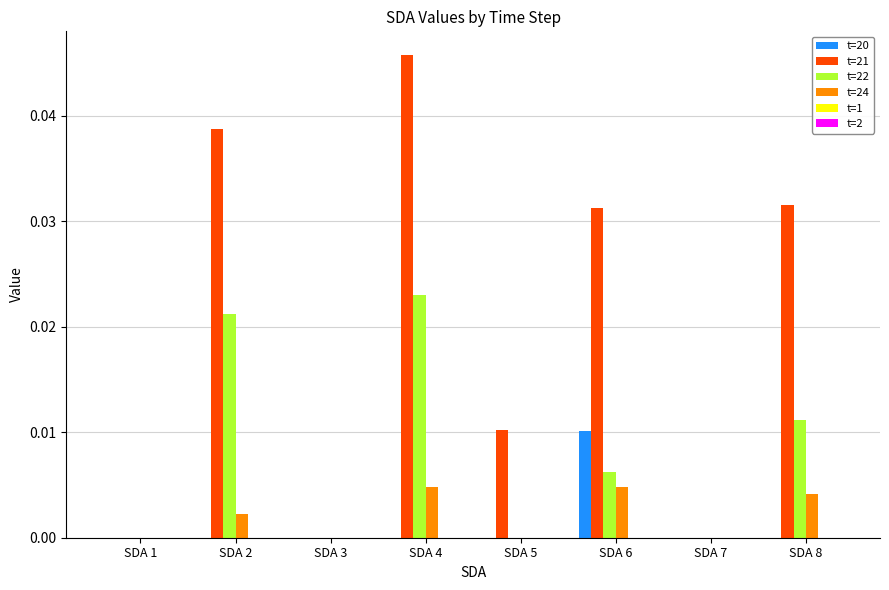

How many distinct data groups are displayed?

4